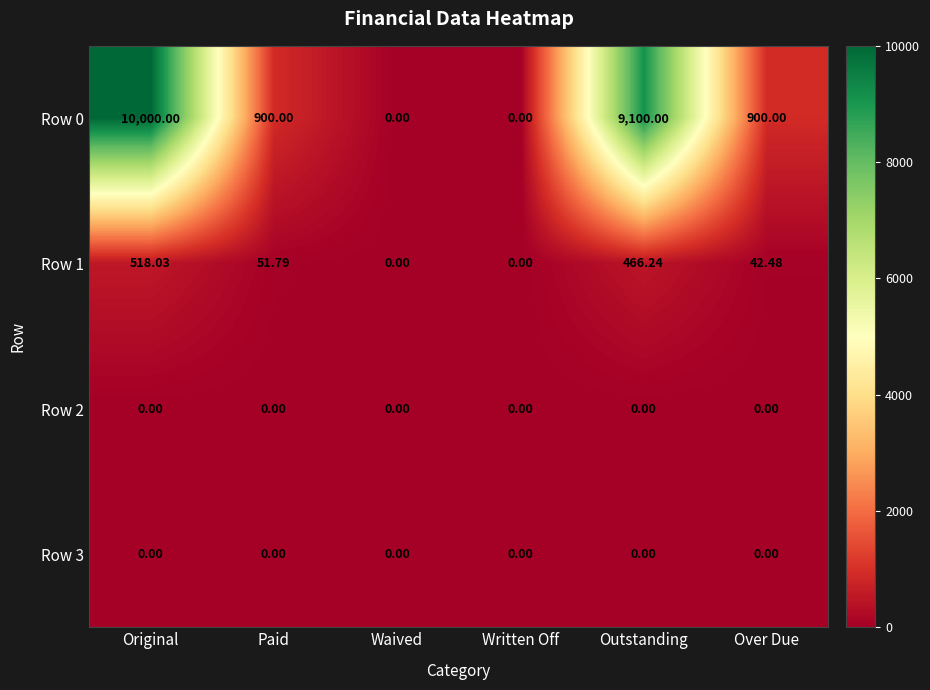

At which category is the sum across all series the highest?

Original